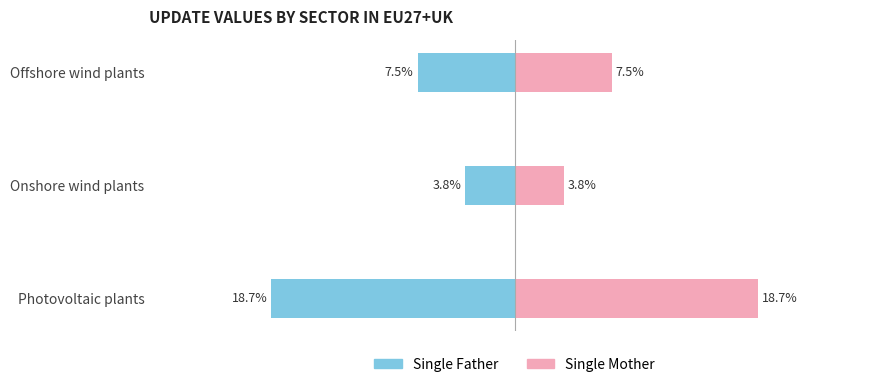

Which series has the widest spread of values?

Single Father